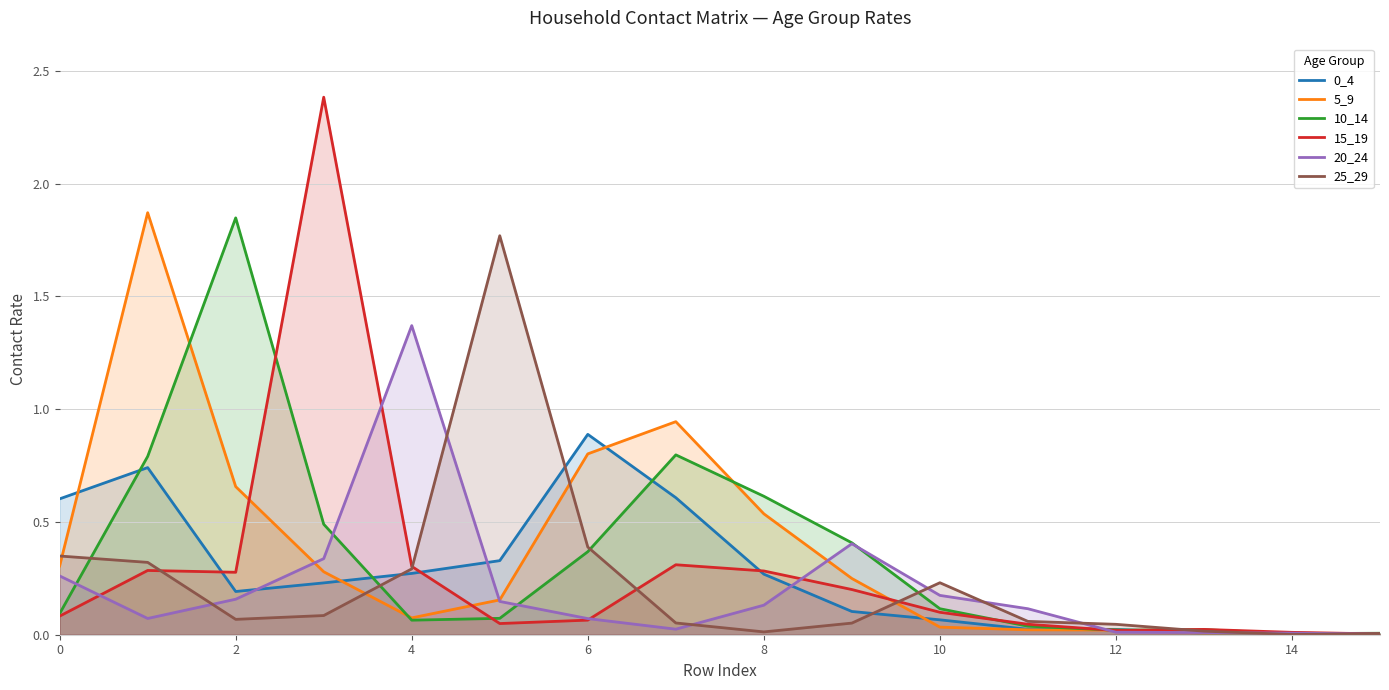

What is the sum of all 5_9 values?

6.0